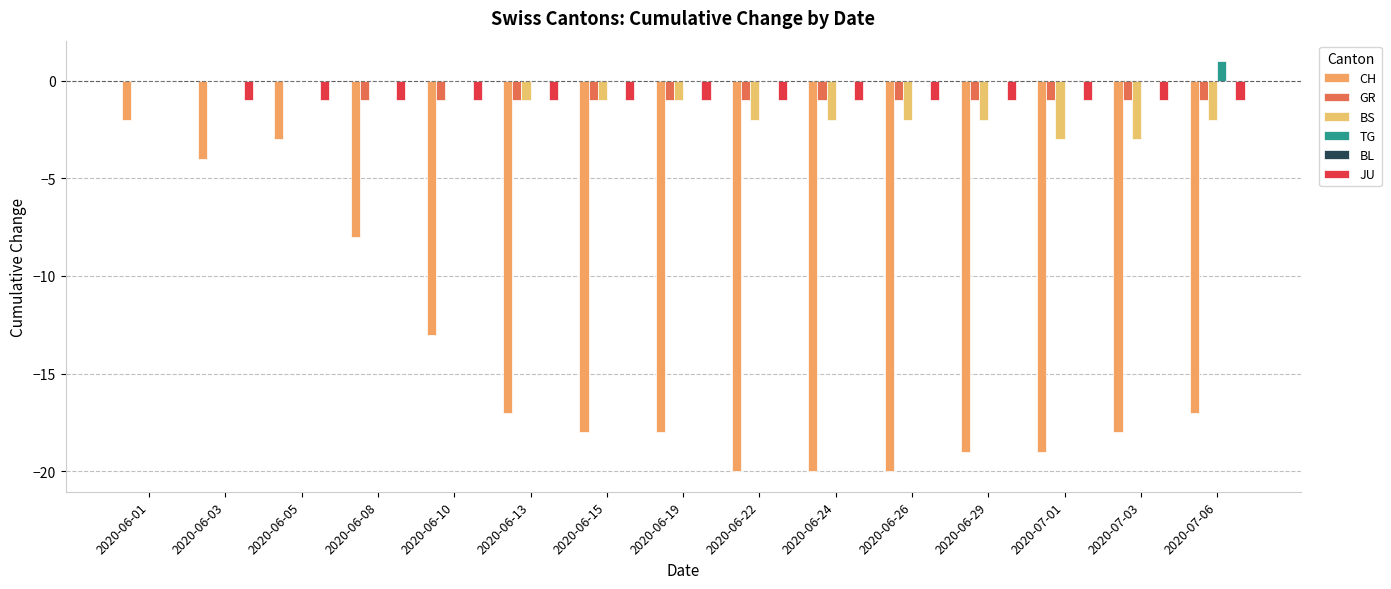

What is the value of the CH bar at the 1st from the left?

-2